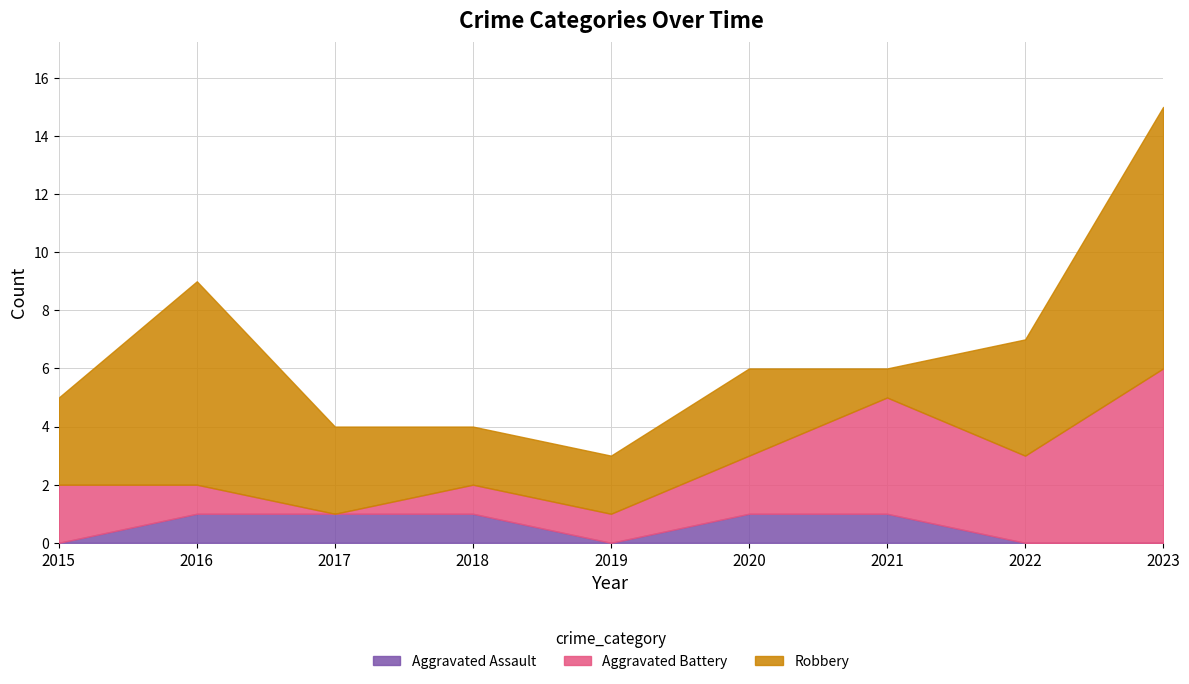

At which category does Aggravated Battery reach its first local valley?

2017